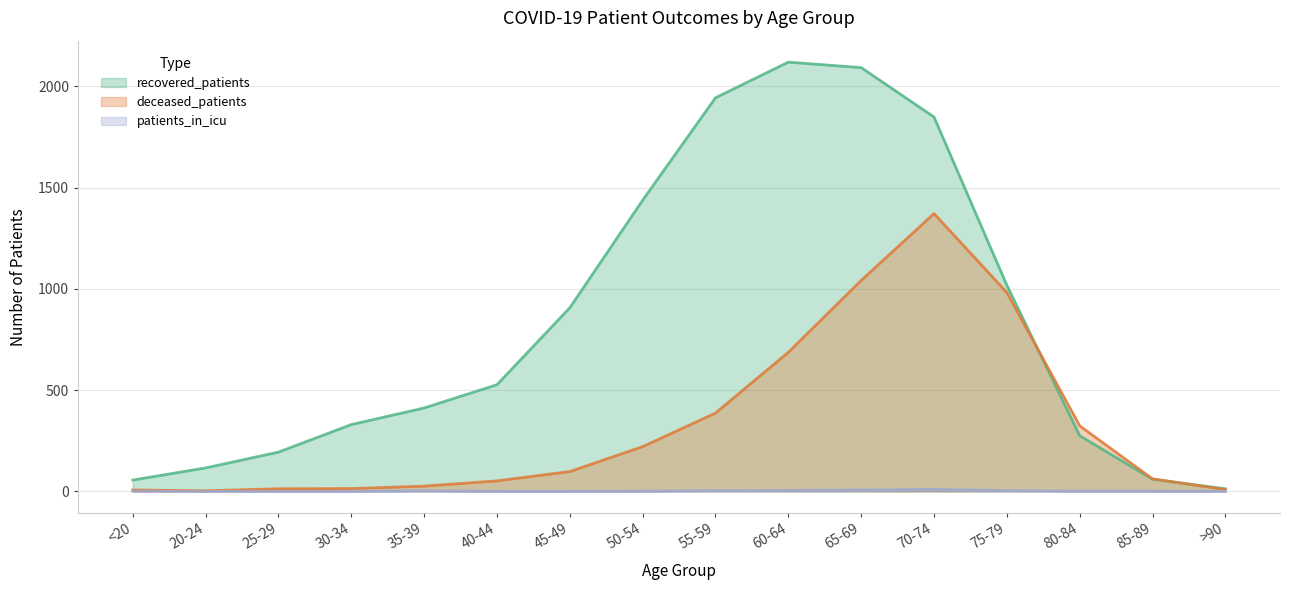

At which category is the sum across all series the highest?

70-74